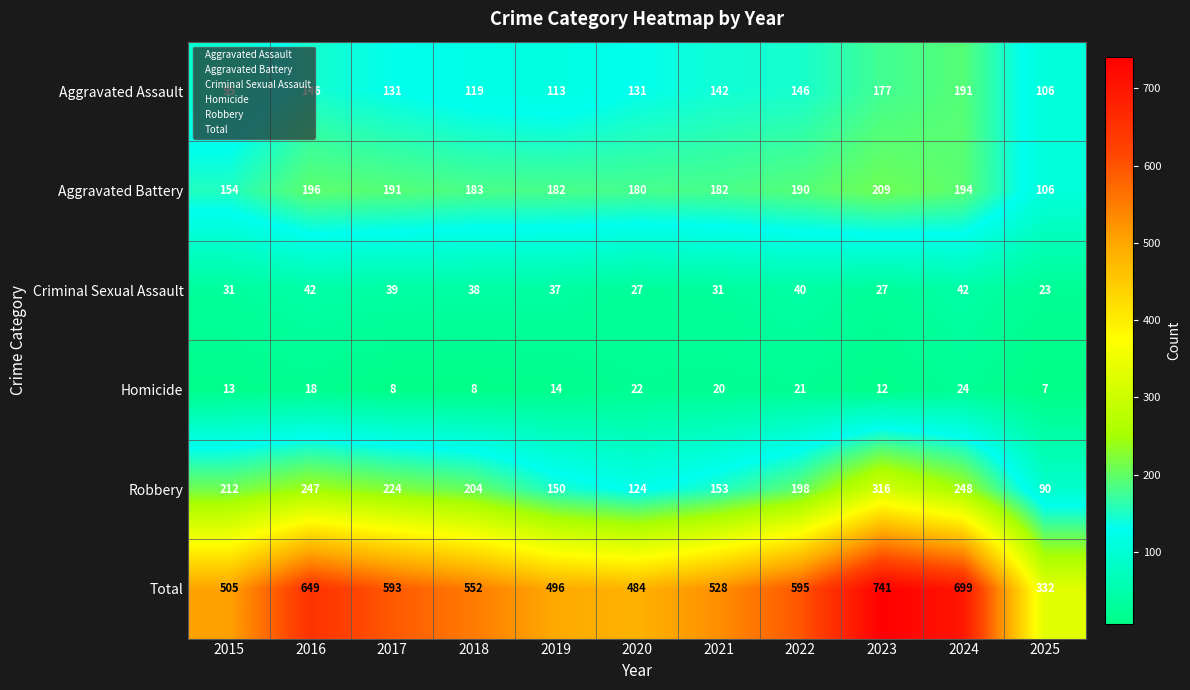

What is the smallest value displayed?

7